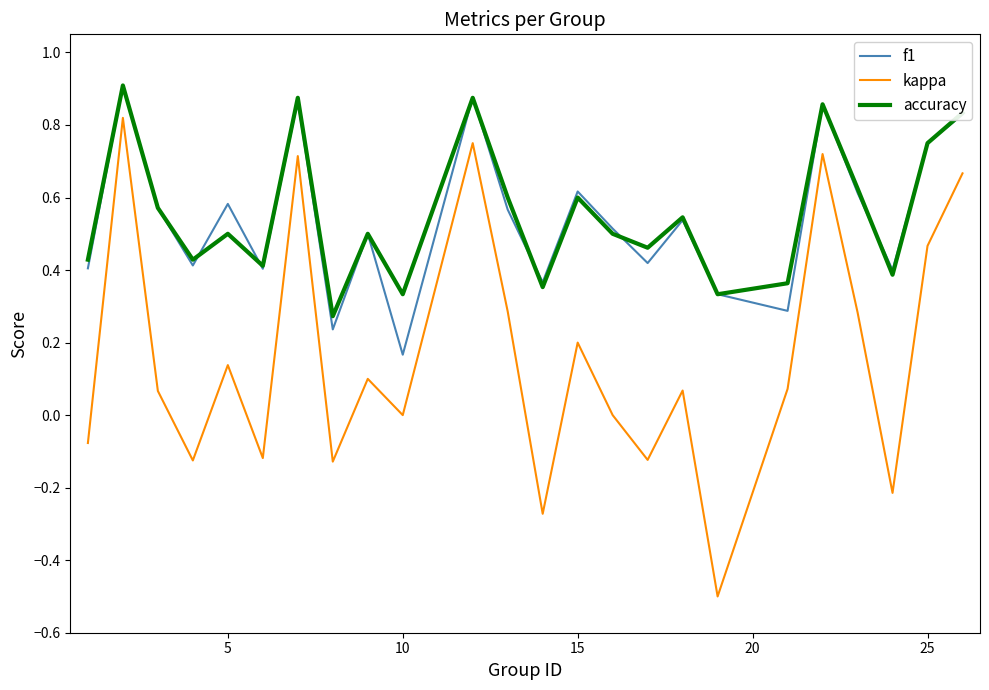

Which series has the widest spread of values?

kappa